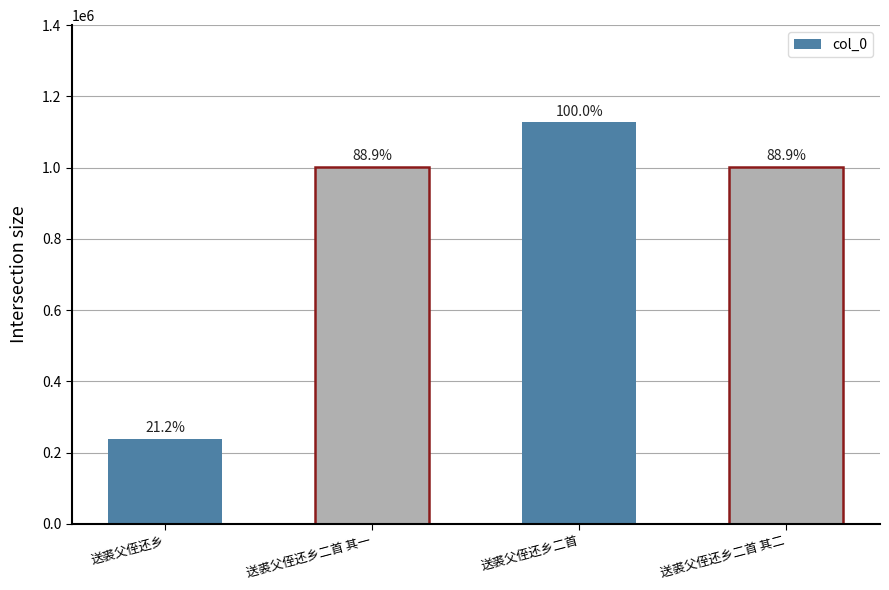

Reading left to right, transcribe all the data shown in this chart.

239186	1002335	1127854	1002334